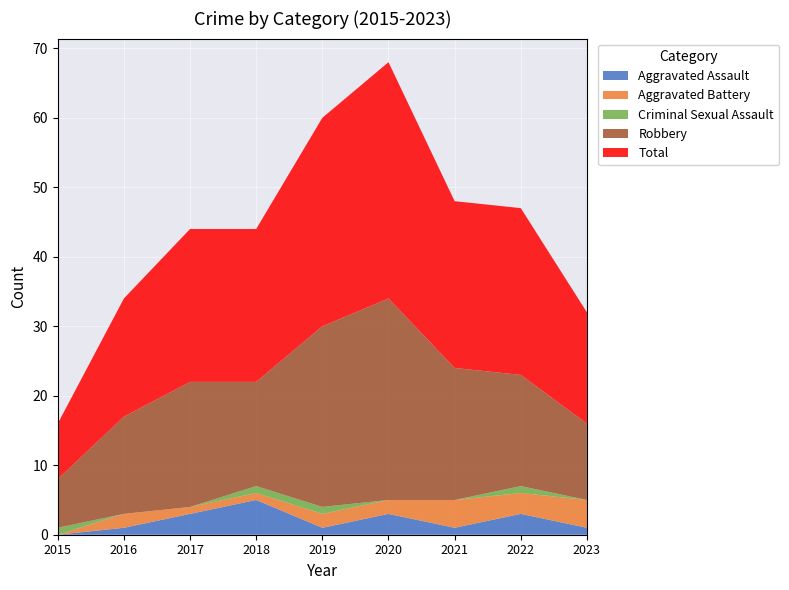

Reading left to right, list all the values displayed in this chart.

Aggravated Assault: 0	1	3	5	1	3	1	3	1
Aggravated Battery: 0	2	1	1	2	2	4	3	4
Criminal Sexual Assault: 1	0	0	1	1	0	0	1	0
Robbery: 7	14	18	15	26	29	19	16	11
Total: 8	17	22	22	30	34	24	24	16